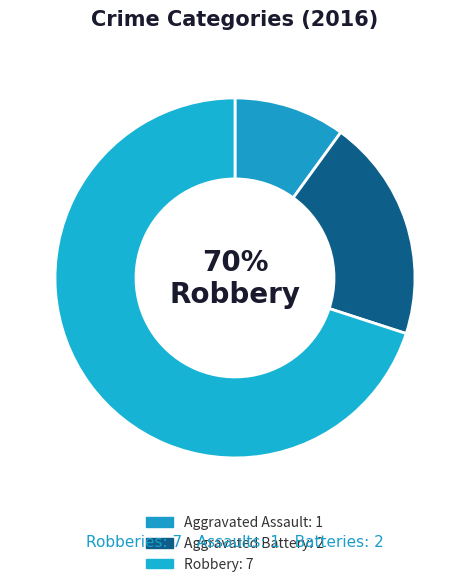

How many slices are in this pie chart?

3